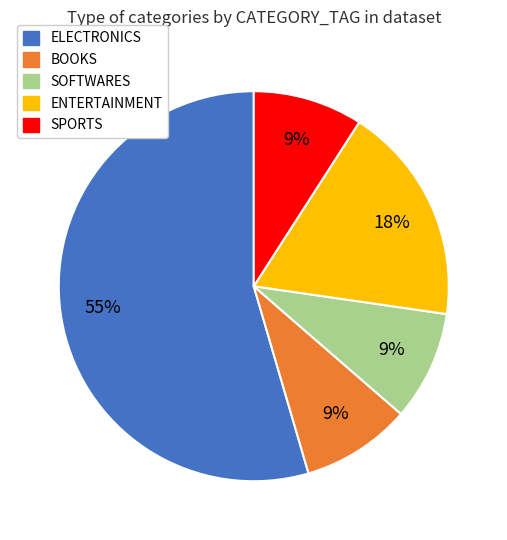

Is there any slice that represents more than half of the pie?

Yes